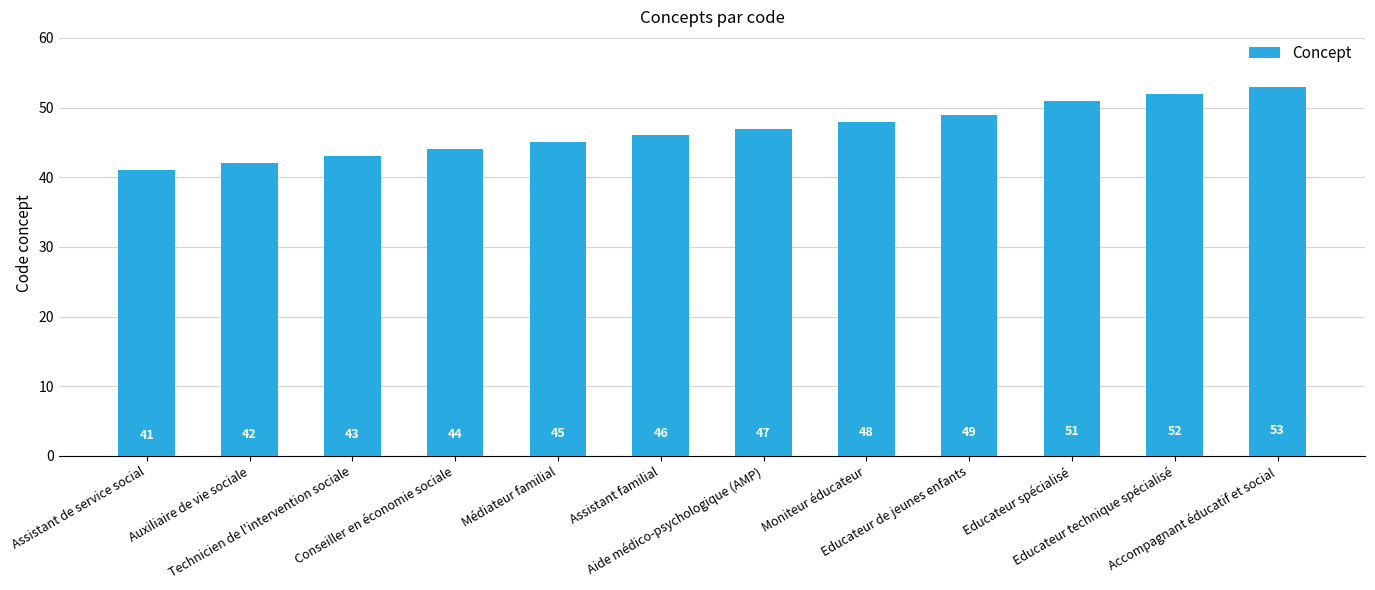

What is the label of the 3rd bar from the right?

Educateur spécialisé